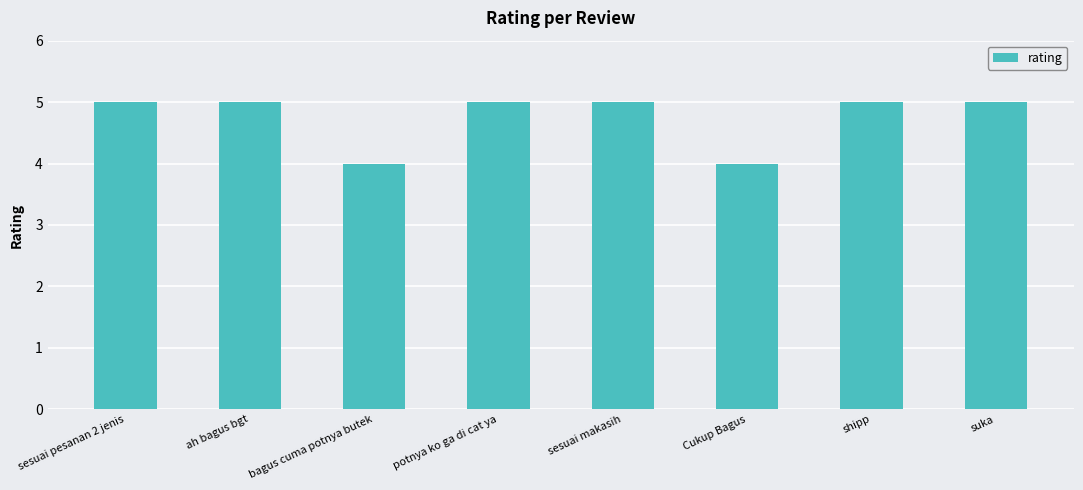

The value at Cukup Bagus is 1. True or false?

False